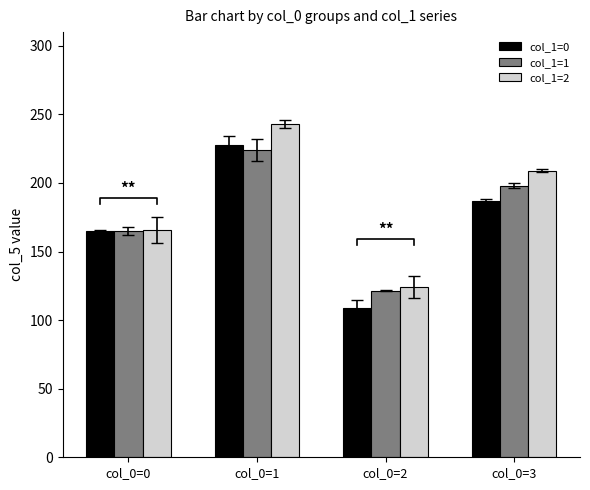

What are all the series names shown in the legend?

col_1=0, col_1=1, col_1=2